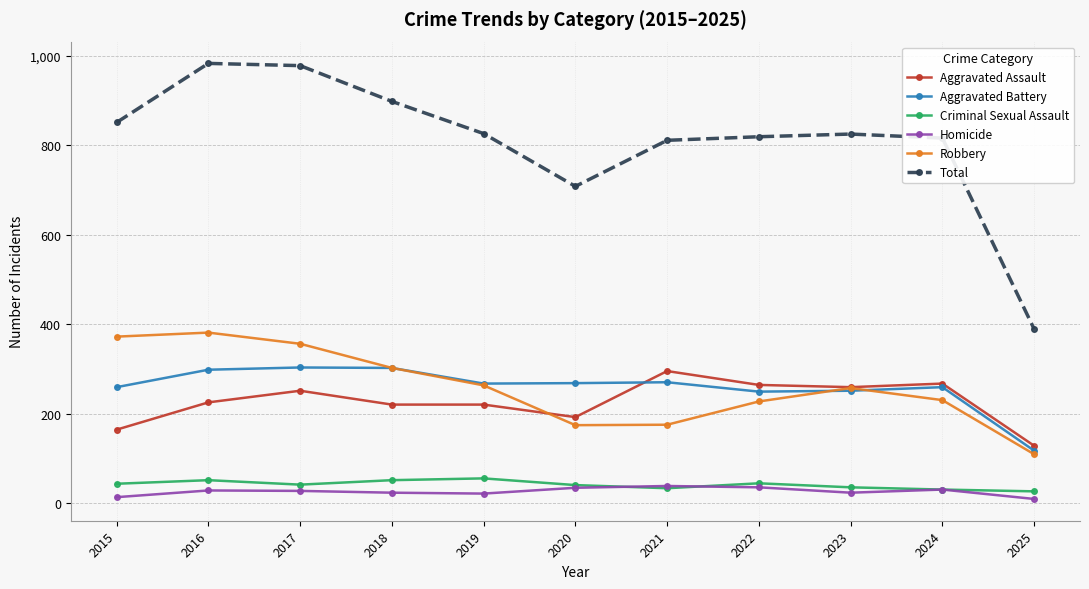

True or false: Robbery has a value of 153 at 2025.

False